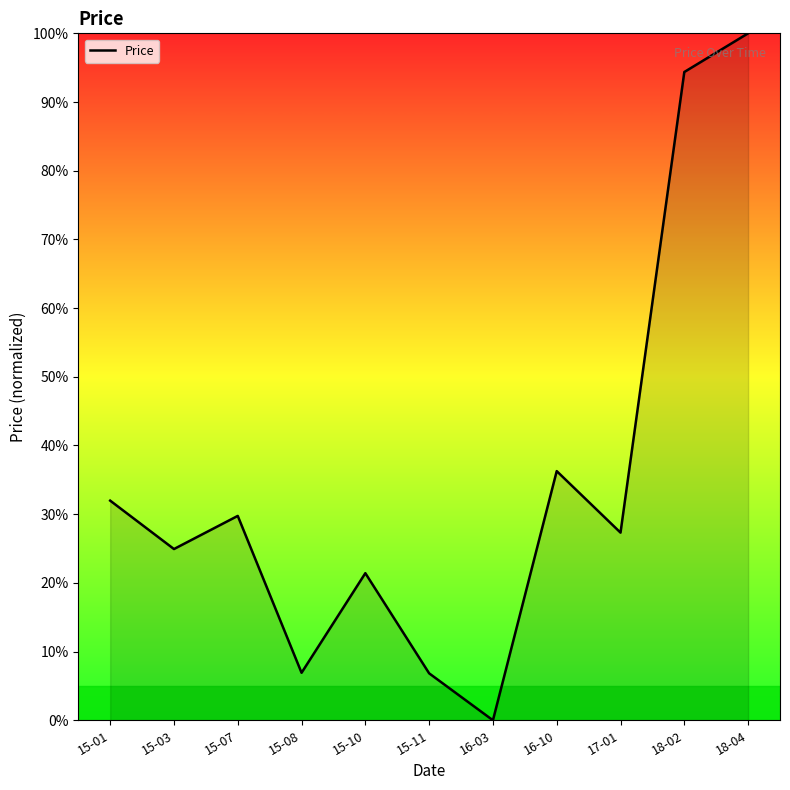

What is the difference between the maximum and minimum values?

100.0